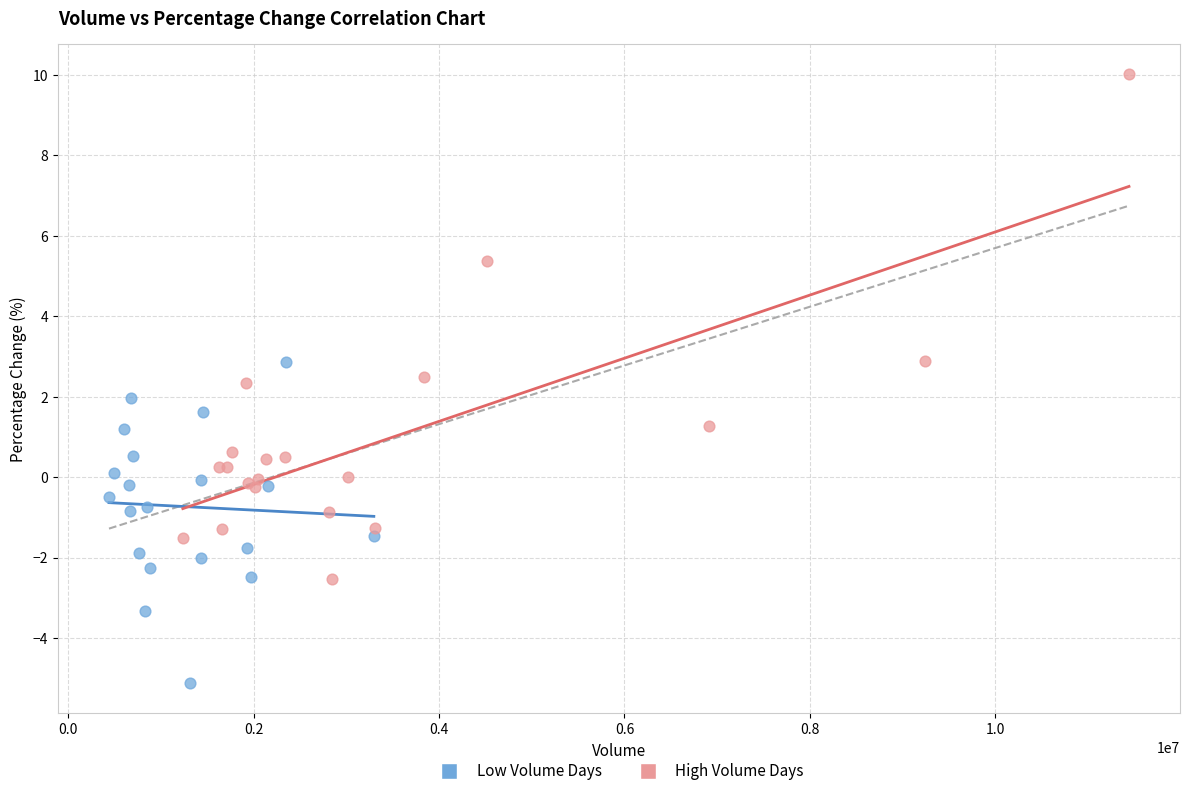

Which series contains the lowest Y value?

Low Volume Days